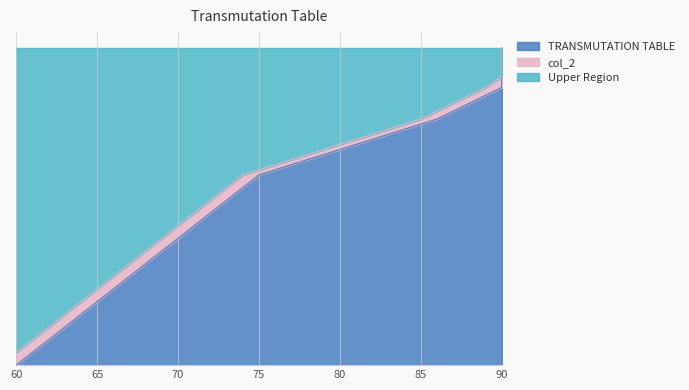

True or false: col_2 and TRANSMUTATION TABLE intersect in this chart.

False